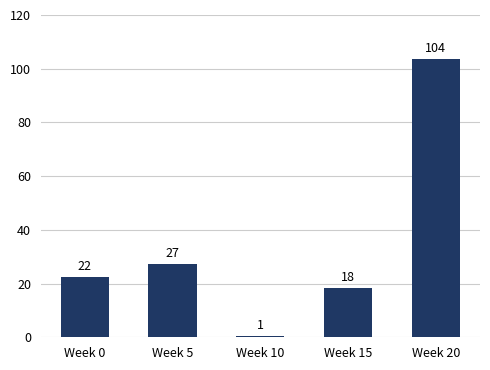

How many bars are there in total?

5